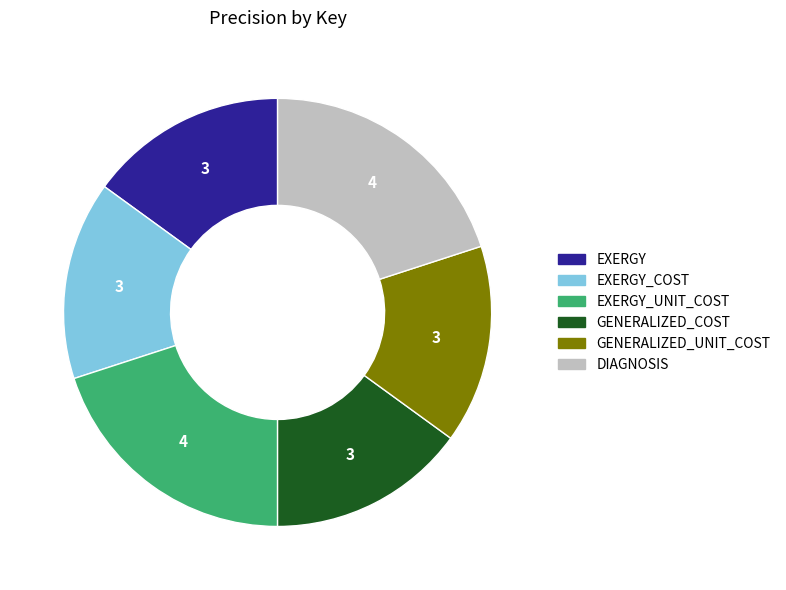

Does any single category account for the majority?

No